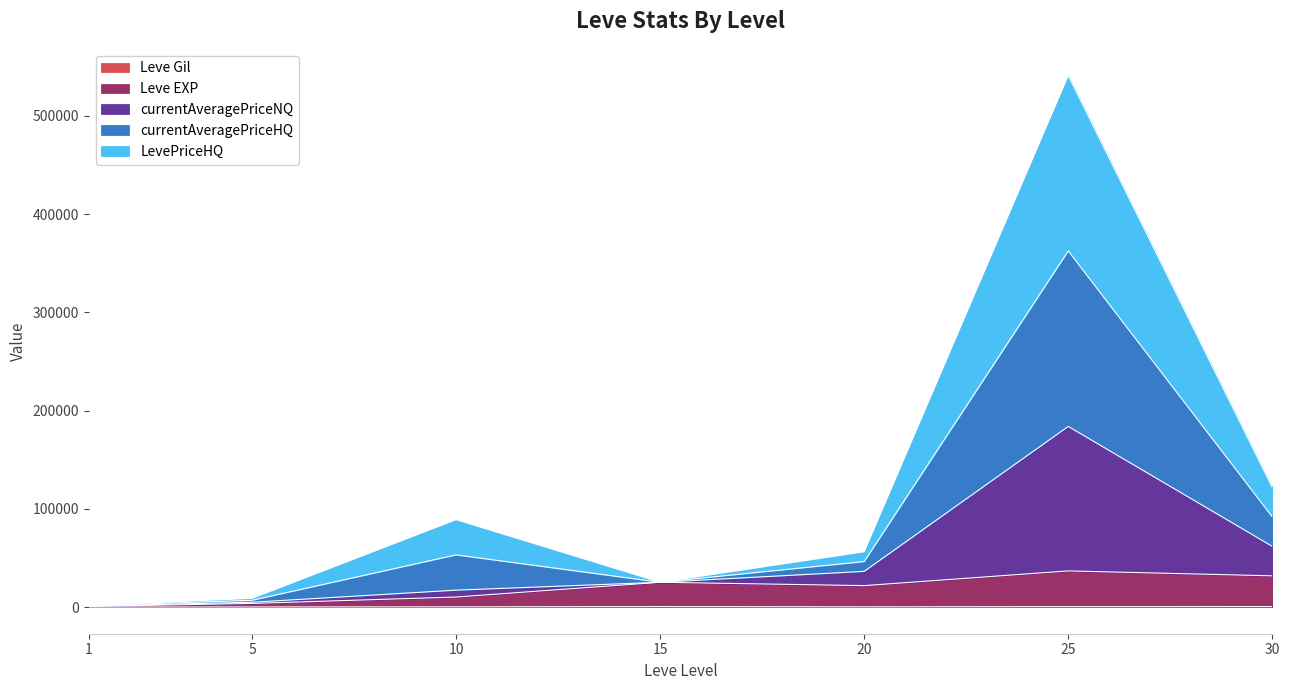

How many interior local peaks does the Leve Gil series have?

1